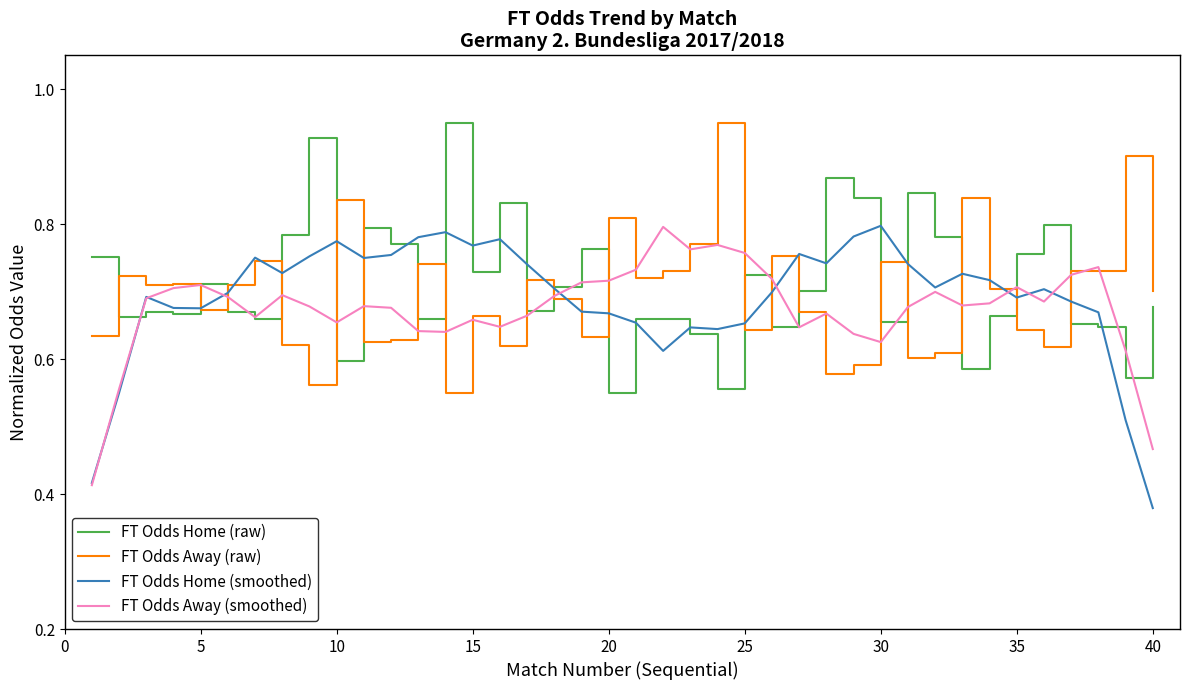

Is this an area chart (filled region under the line)?

No